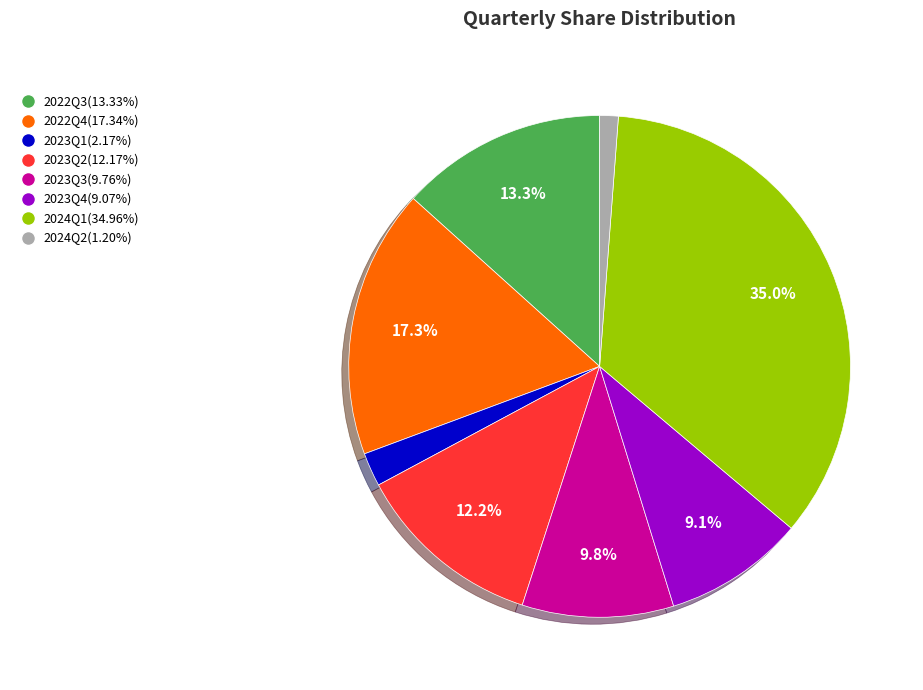

How many slices are in this pie chart?

8